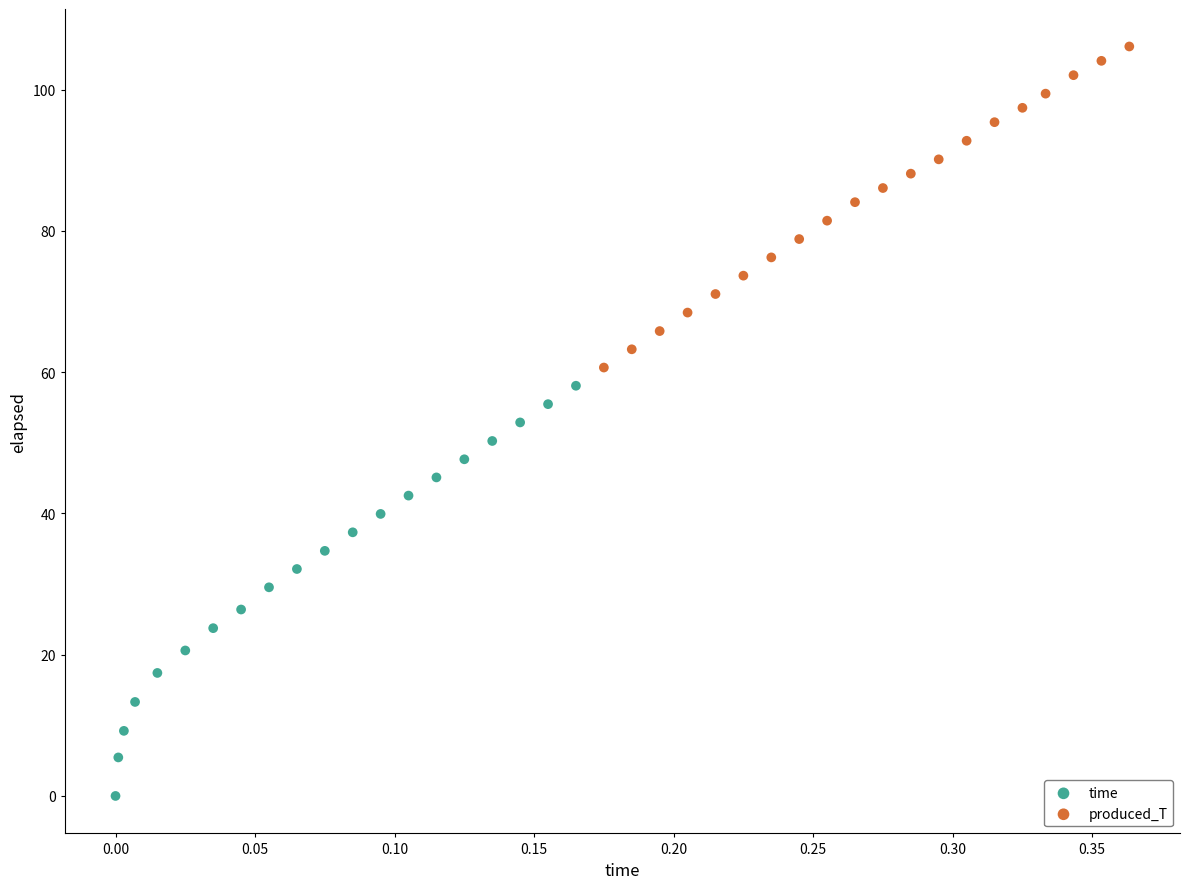

Which series reaches the maximum Y coordinate?

produced_T